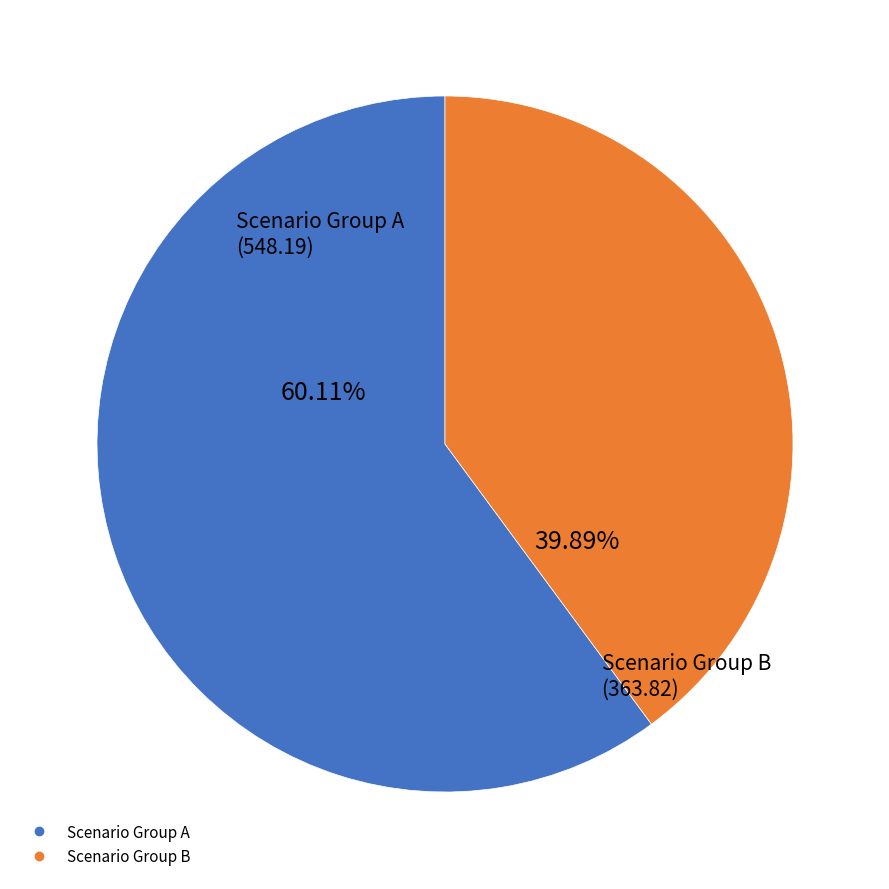

Is there a majority slice in this chart?

Yes